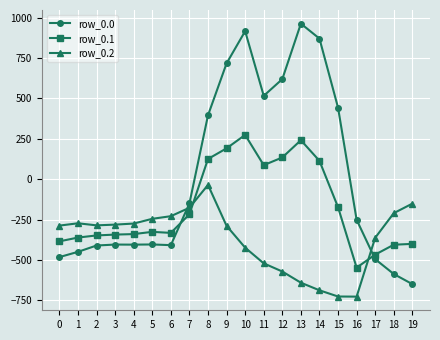

Which category has the lowest value in the row_0.0 series?

19